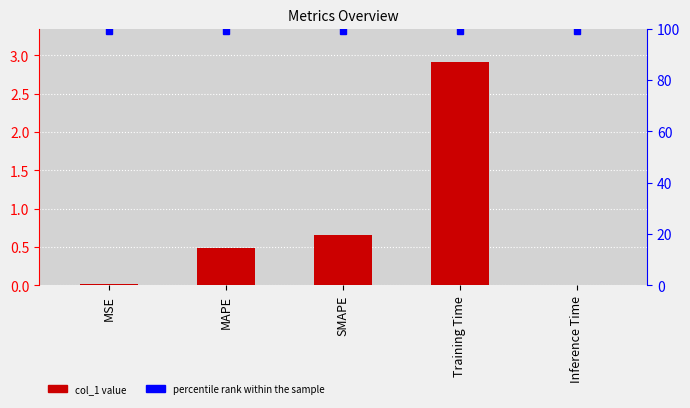

Are the bars horizontal?

No